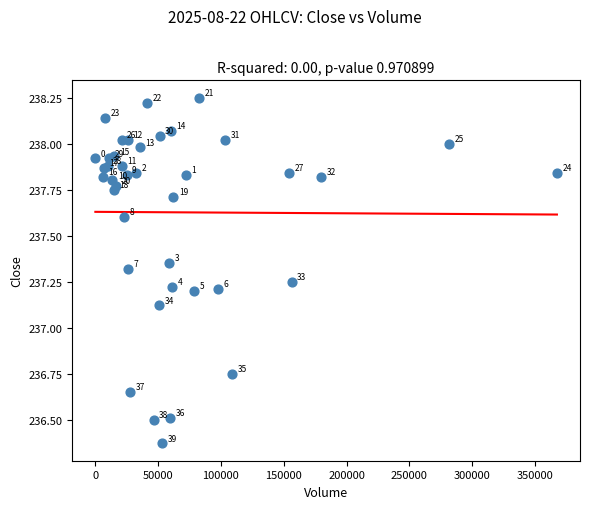

What Y value in the scatter plot is closest to 237?

237.1